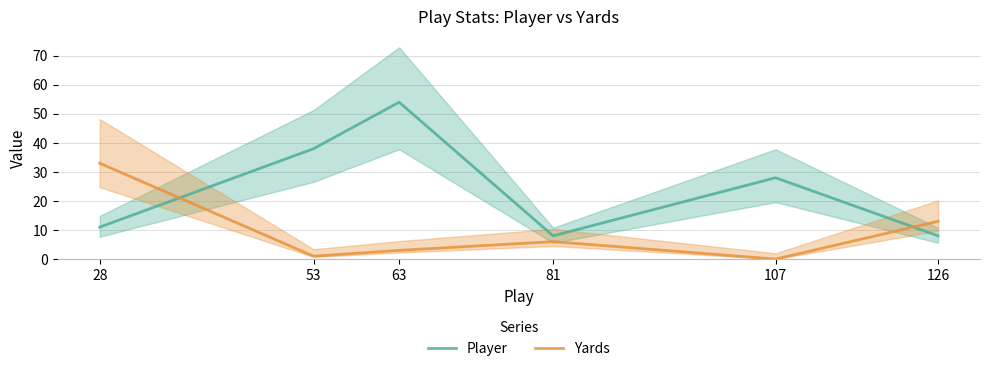

The value of Yards at 63 is 3. True or false?

True